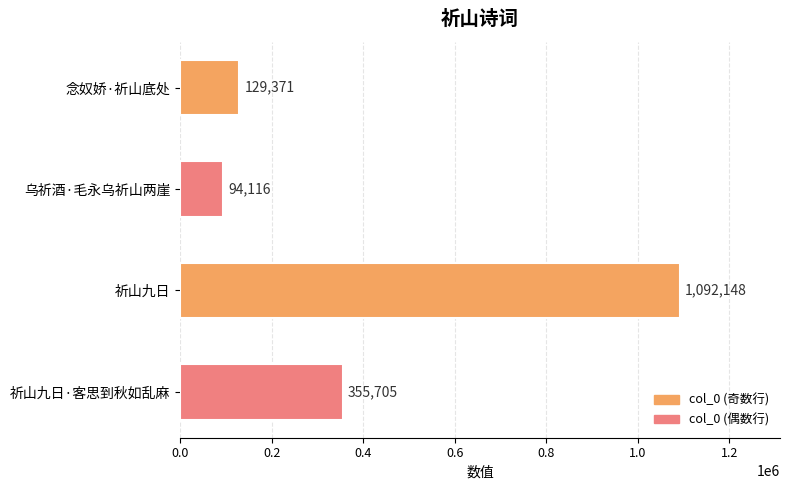

What is the smallest value displayed?

94116